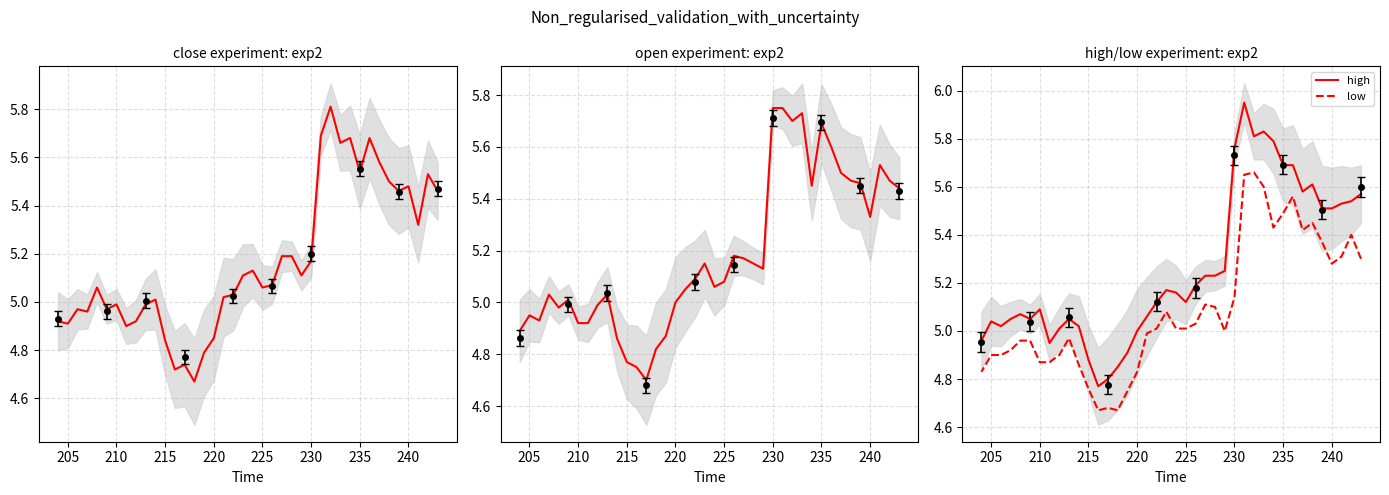

How many interior local valleys does the close series have?

12